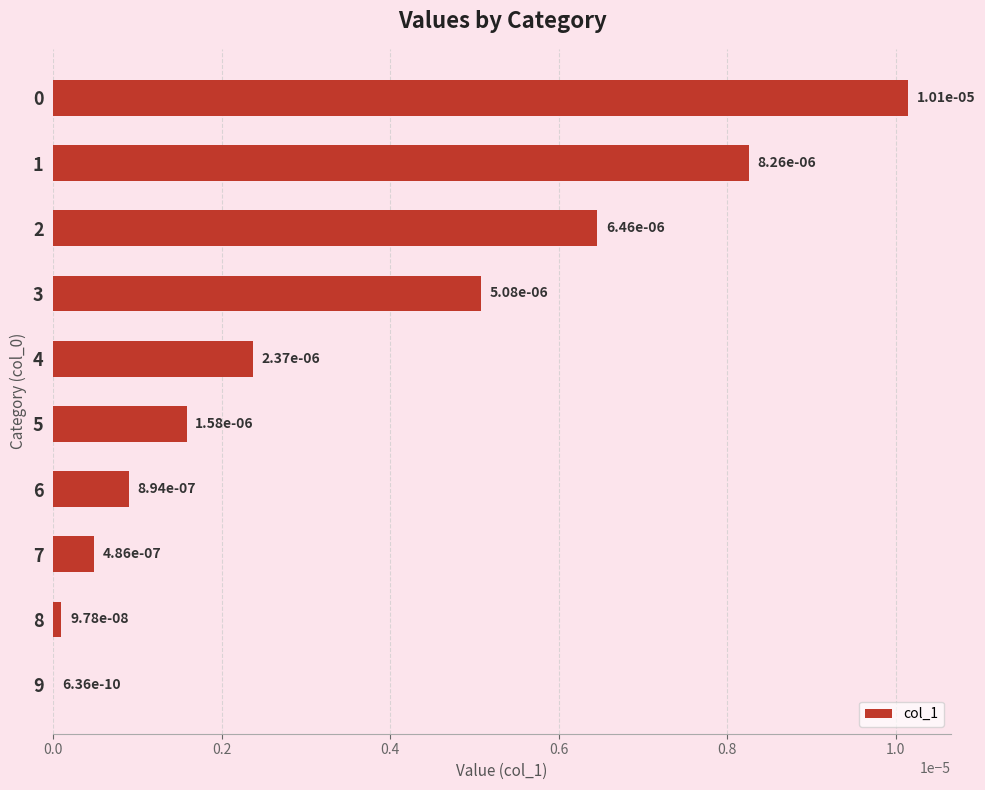

Are the bars horizontal?

Yes